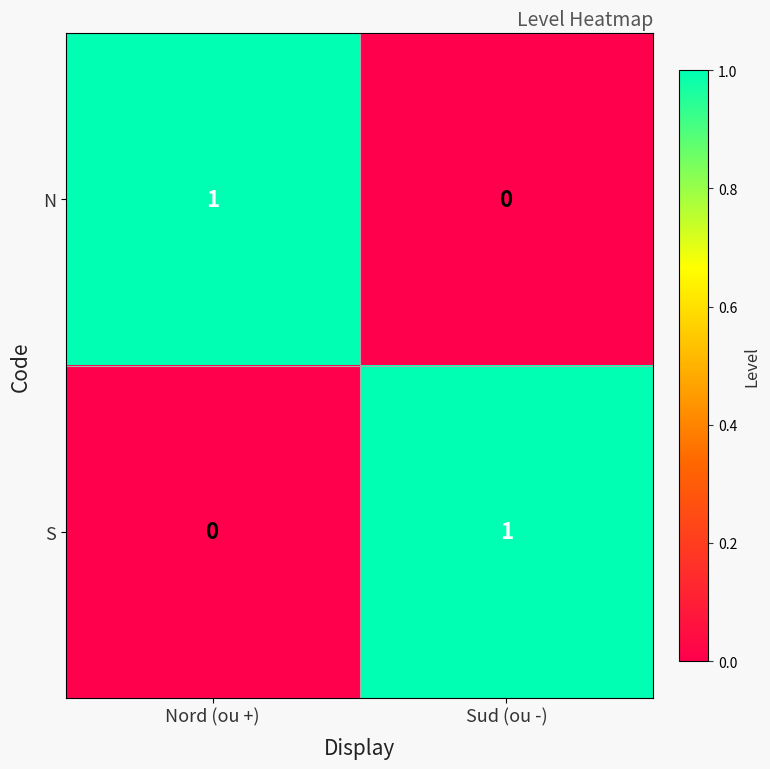

List the labels in order of S value, largest first.

Sud (ou -), Nord (ou +)